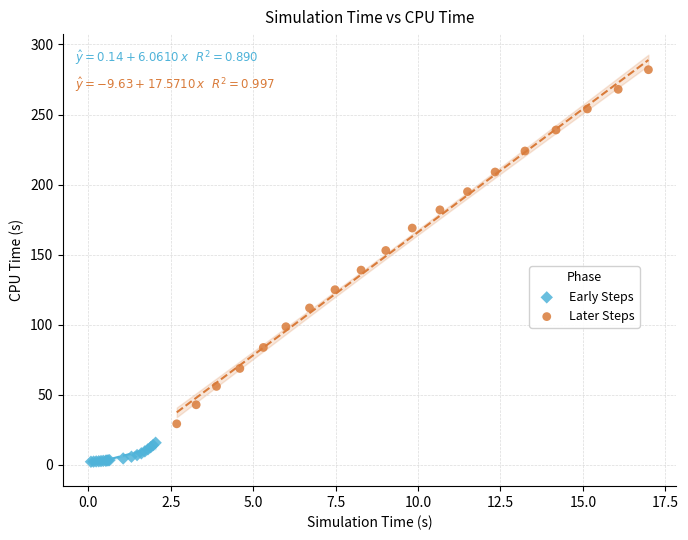

Which series reaches the maximum Y coordinate?

Later Steps